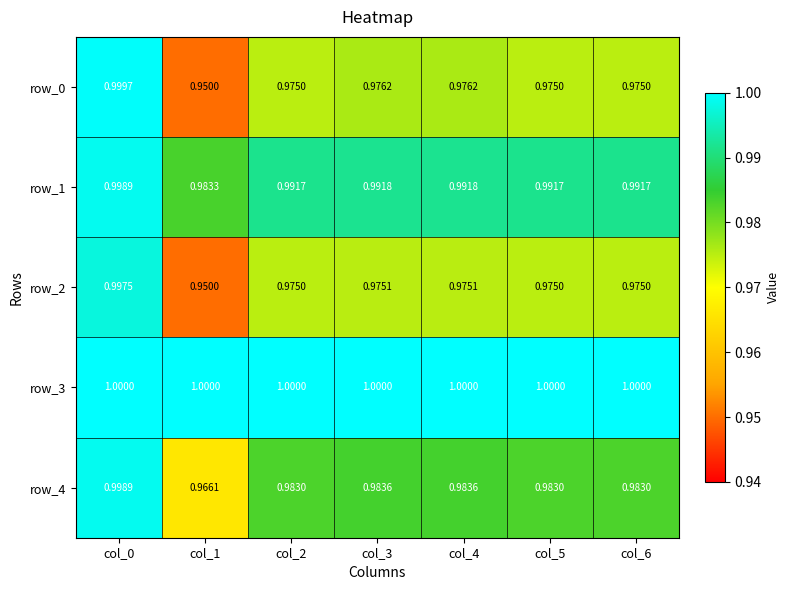

The value of row_1 at col_6 is 1.0. True or false?

True